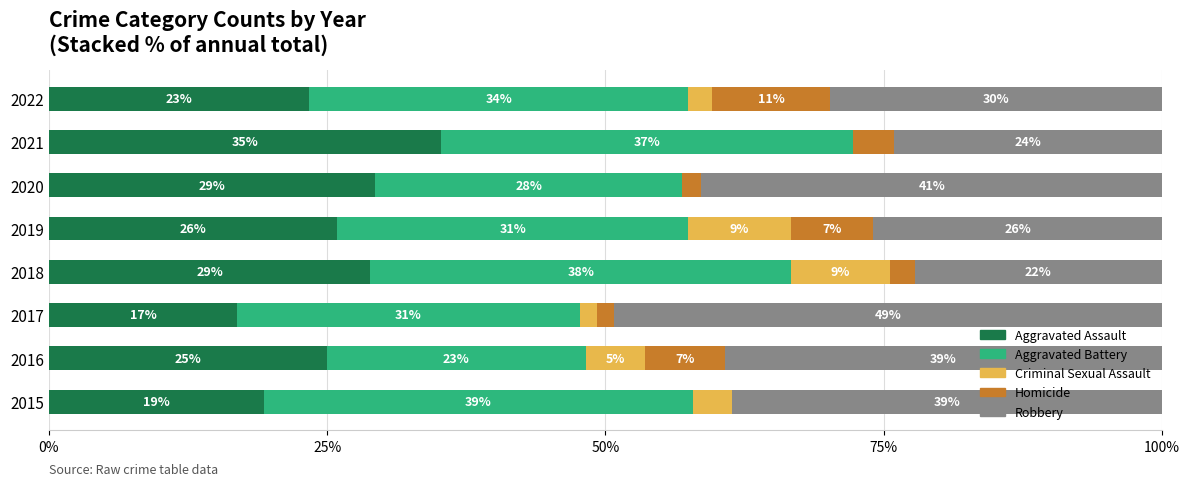

What are all the series names shown in the legend?

Aggravated Assault, Aggravated Battery, Criminal Sexual Assault, Homicide, Robbery